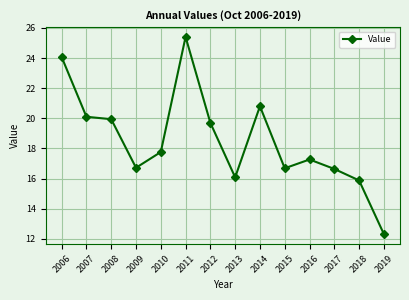

What is the sum of all values?

259.4